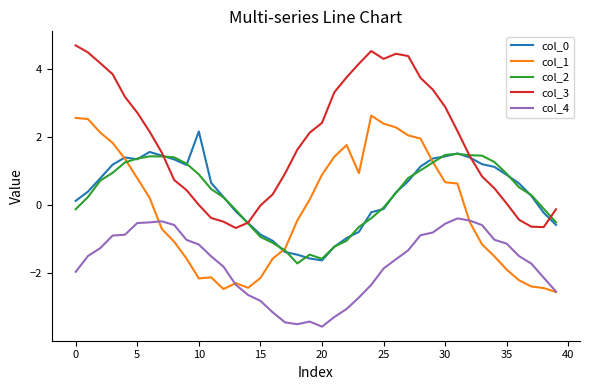

True or false: col_2 and col_4 cross at least once.

False